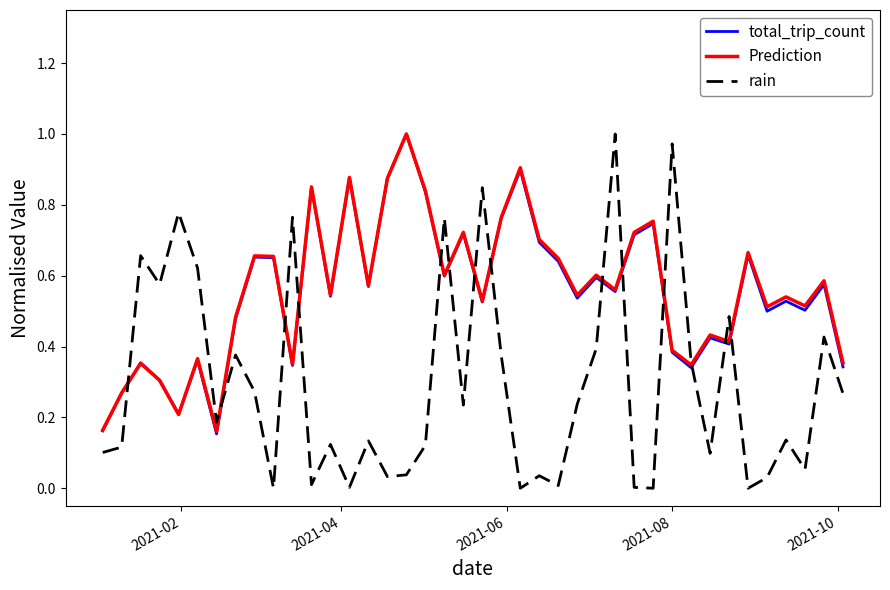

After their last crossing, which series has the higher values: total_trip_count or rain?

total_trip_count